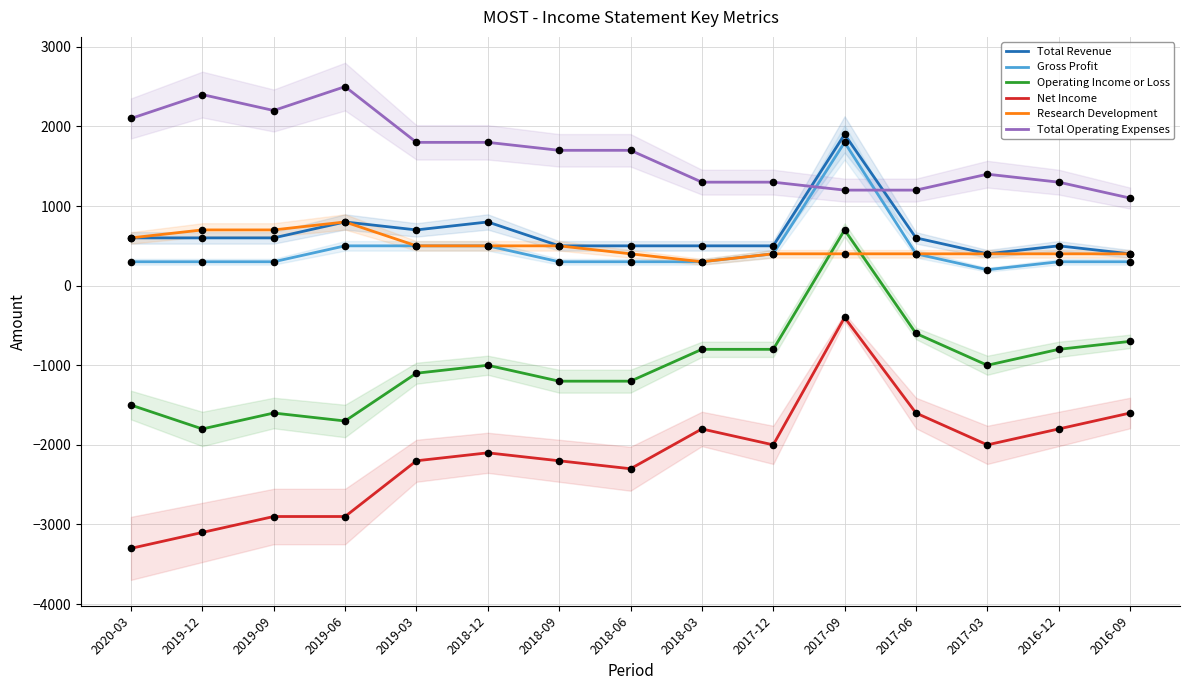

At how many categories does at least one series exceed -1034?

15